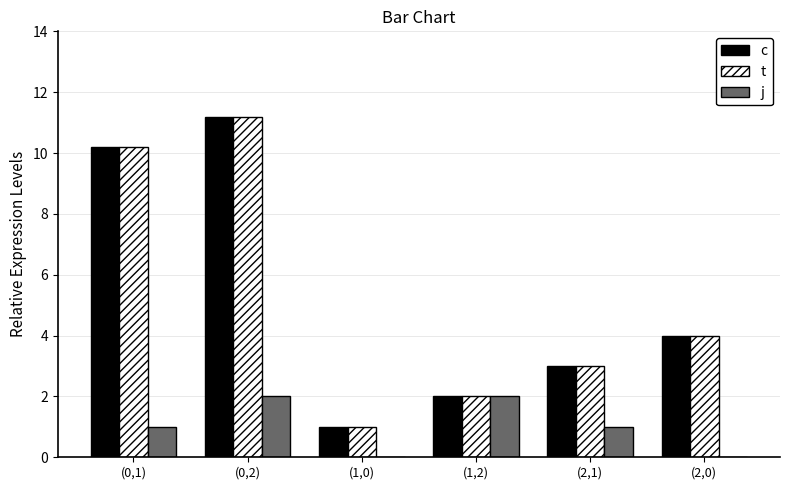

Does the chart contain stacked bars?

No